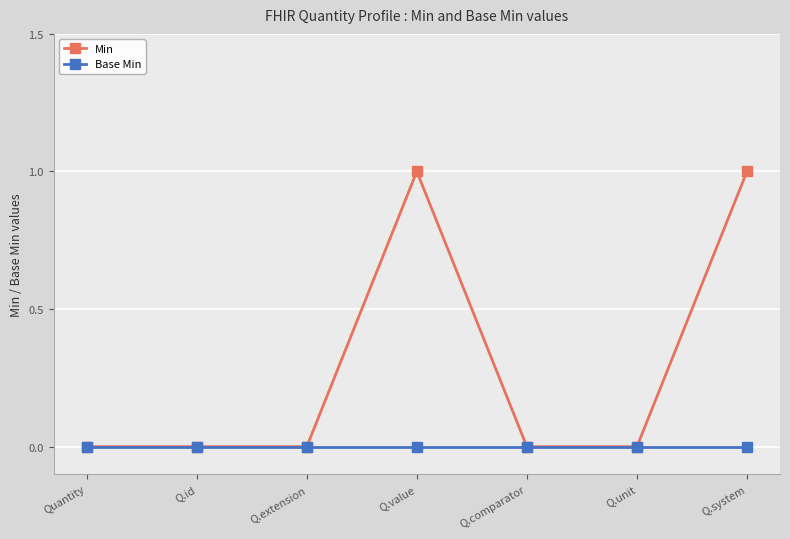

The value of Min at Q.system is 0. True or false?

False